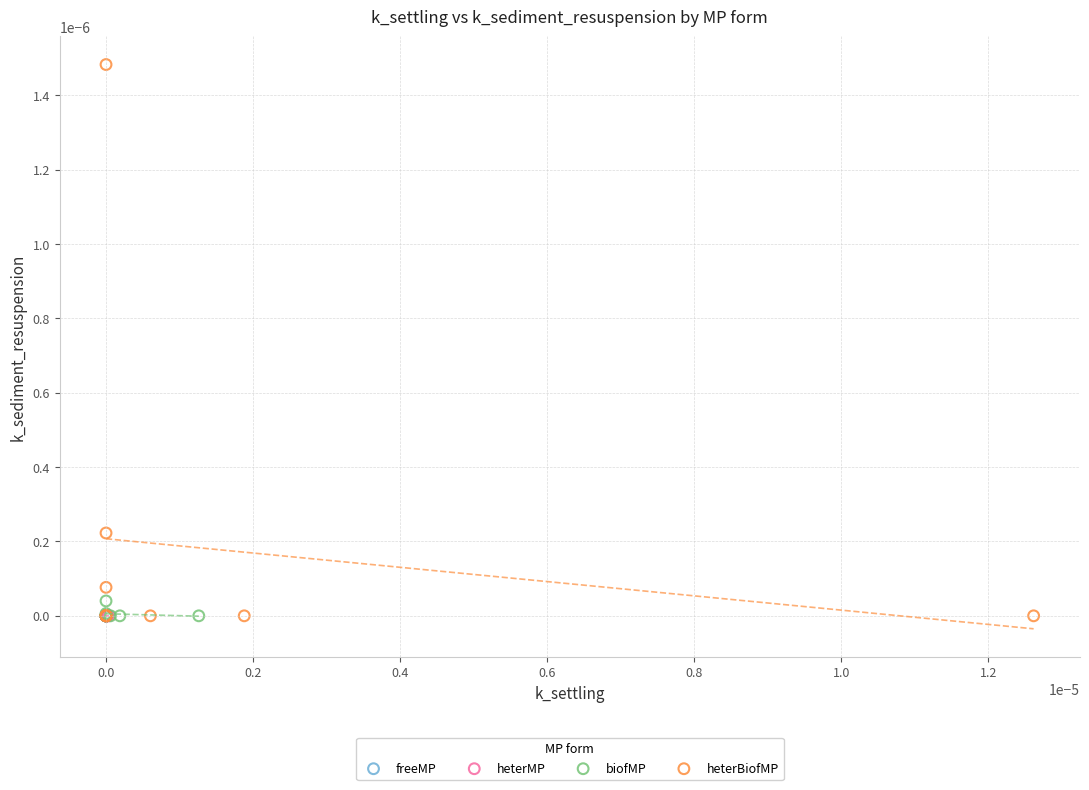

Which series contains the highest Y value?

heterBiofMP